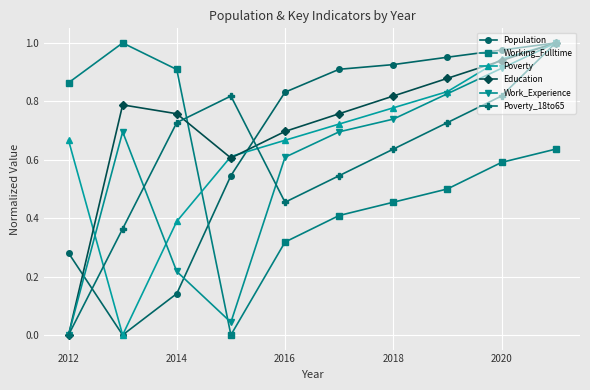

Which series ends up on top after the final intersection of Work_Experience and Working_Fulltime?

Work_Experience